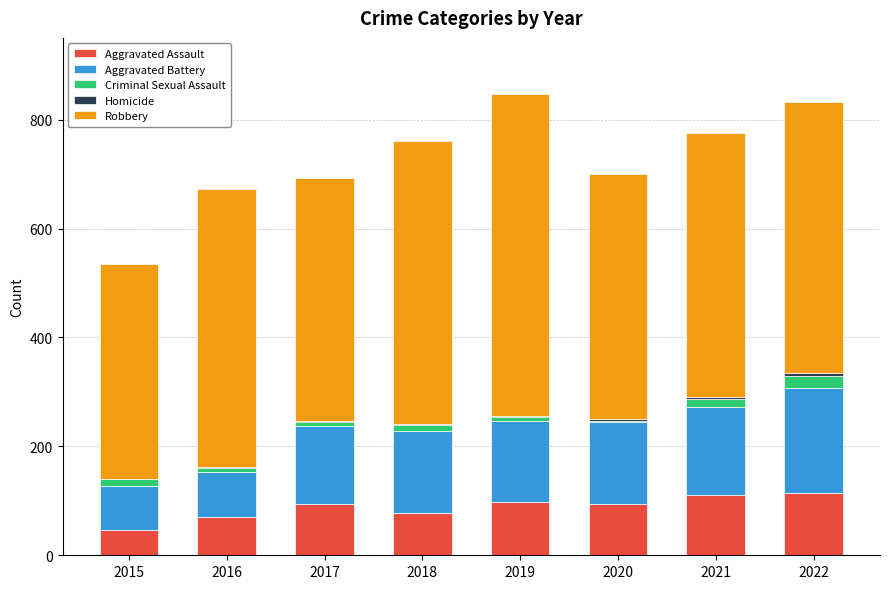

What is the highest value of the Aggravated Assault series?

114